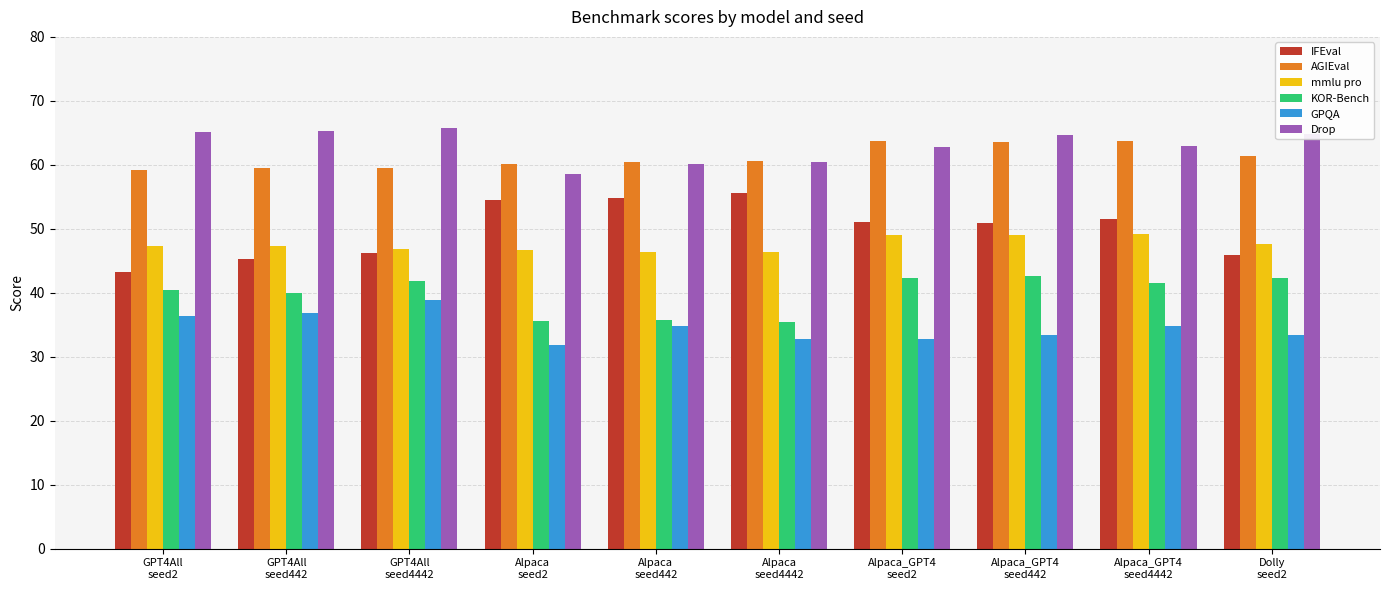

Which series has the widest spread of values?

IFEval